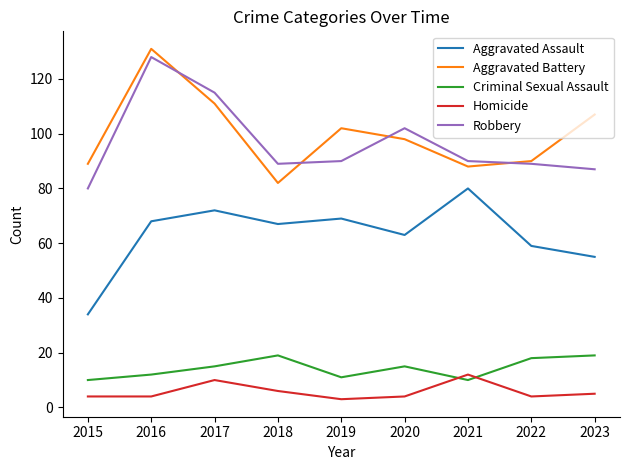

What is the sum of all Aggravated Battery values?

898